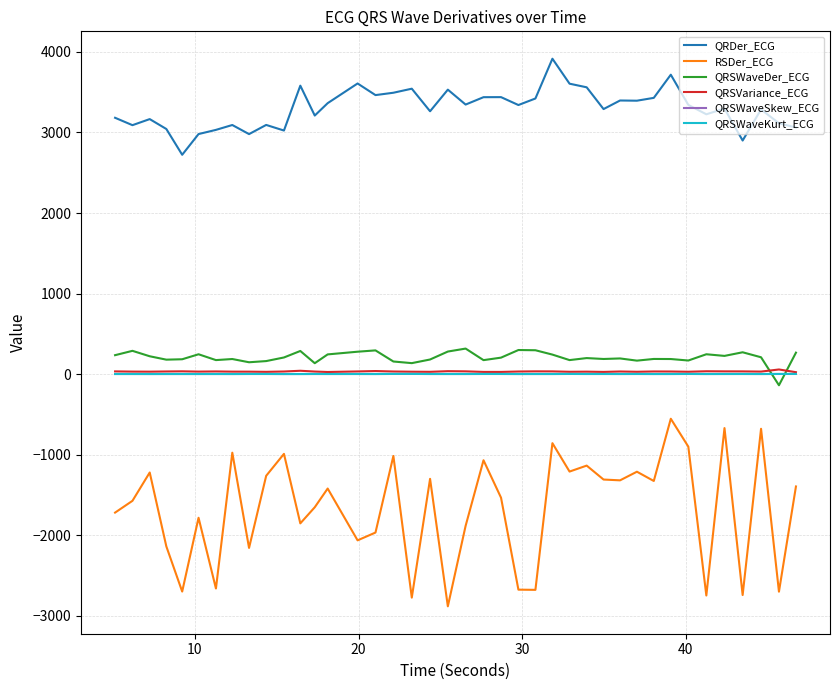

How many values in the QRSVariance_ECG series exceed 32?

21